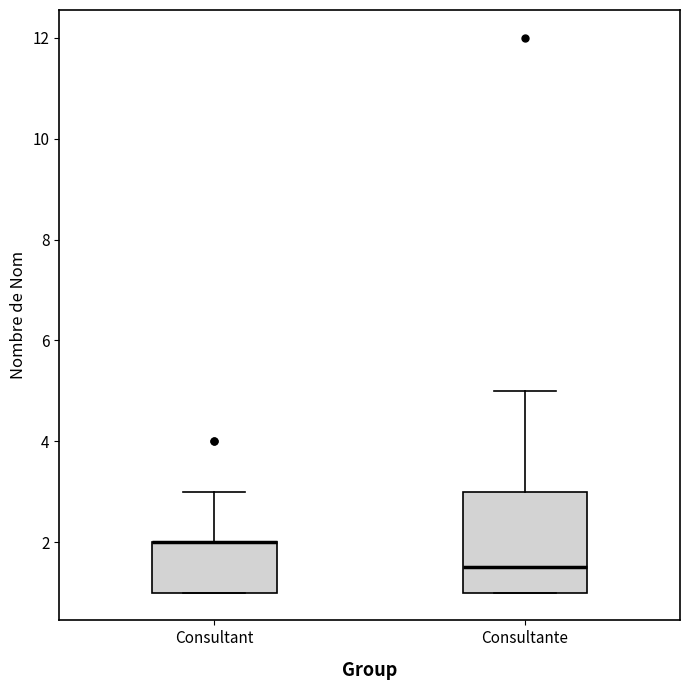

Reading left to right, transcribe this box plot: for each box, give where its median line is, the range the box spans, and where its two whiskers end, as read against the y-axis. The values are not printed on the chart, so give them approximately, as read against the axis.

Consultant: median 2.0 (drawn on the box's upper edge), box 1.0 to 2.0, whiskers 1.0 to 3.0
Consultante: median 1.6, box 1.0 to 3.0, whiskers 1.0 to 5.0